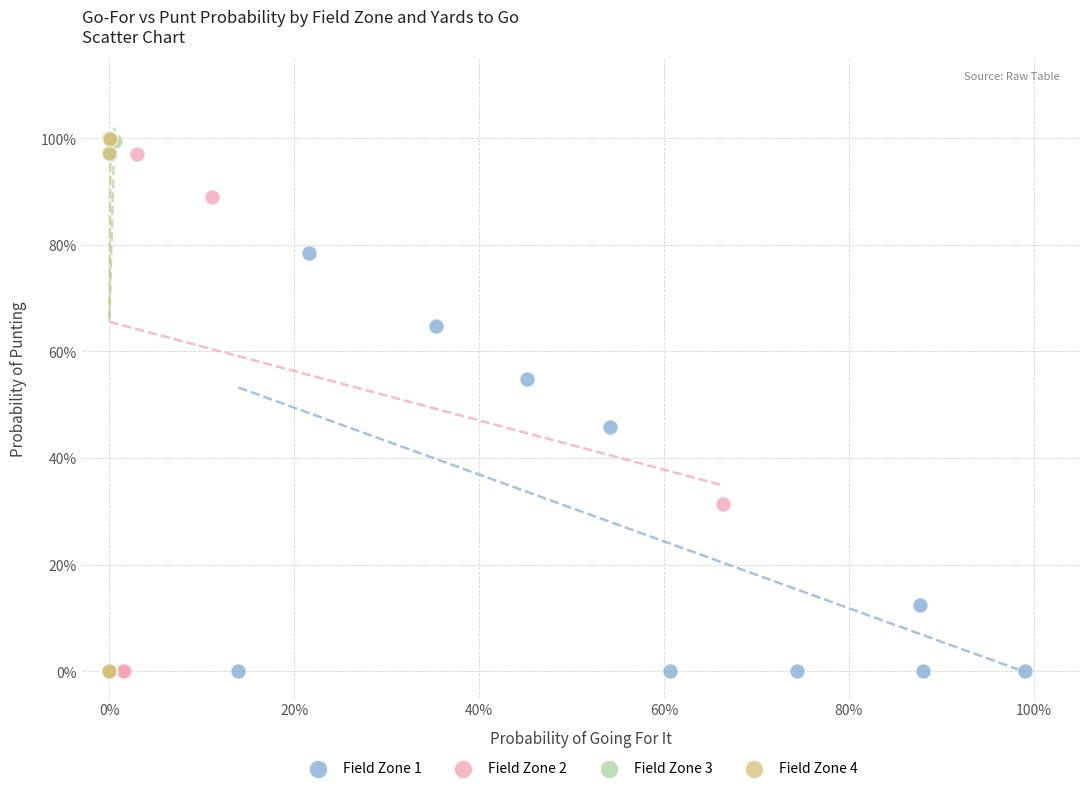

What are all the series names shown in the legend?

Field Zone 1, Field Zone 2, Field Zone 3, Field Zone 4